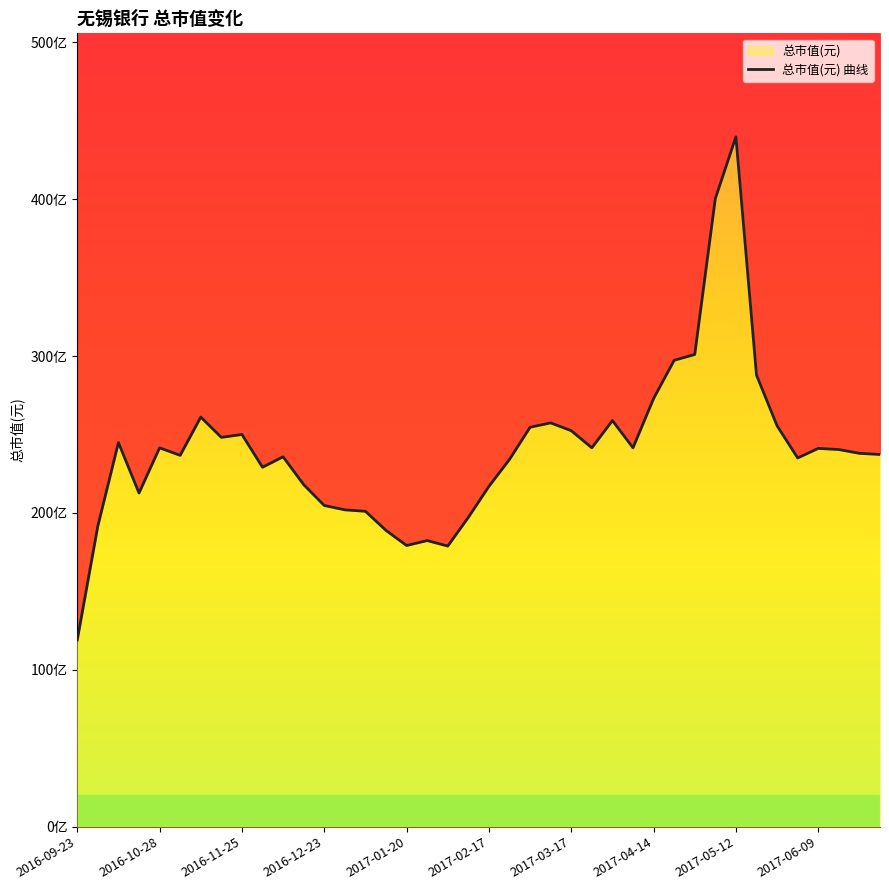

Between 16 and 38, which is larger?

38